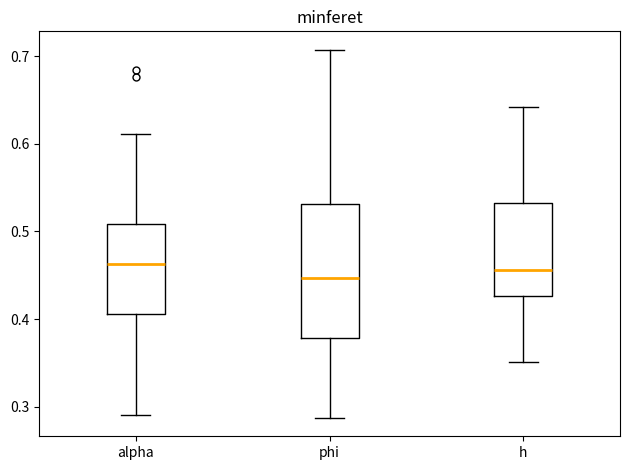

Which box is the tallest, from its lower edge to its upper edge?

phi